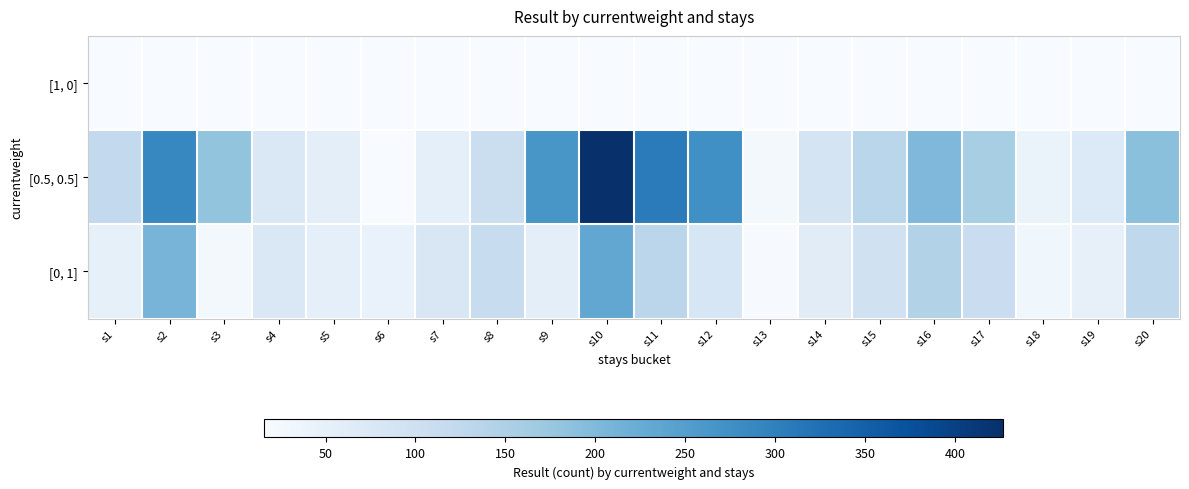

Reading left to right, transcribe all the data shown in this chart.

[1, 0]: s1=16	s2=16	s3=16	s4=16	s5=16	s6=16	s7=16	s8=16	s9=16	s10=16	s11=16	s12=16	s13=16	s14=16	s15=16	s16=16	s17=16	s18=16	s19=16	s20=16
[0.5, 0.5]: s1=122	s2=290	s3=181	s4=76	s5=55	s6=16	s7=54	s8=106	s9=264	s10=427	s11=307	s12=276	s13=24	s14=89	s15=134	s16=201	s17=156	s18=43	s19=72	s20=188
[0, 1]: s1=51	s2=209	s3=24	s4=76	s5=52	s6=44	s7=78	s8=113	s9=55	s10=233	s11=132	s12=83	s13=18	s14=61	s15=97	s16=145	s17=110	s18=31	s19=49	s20=127